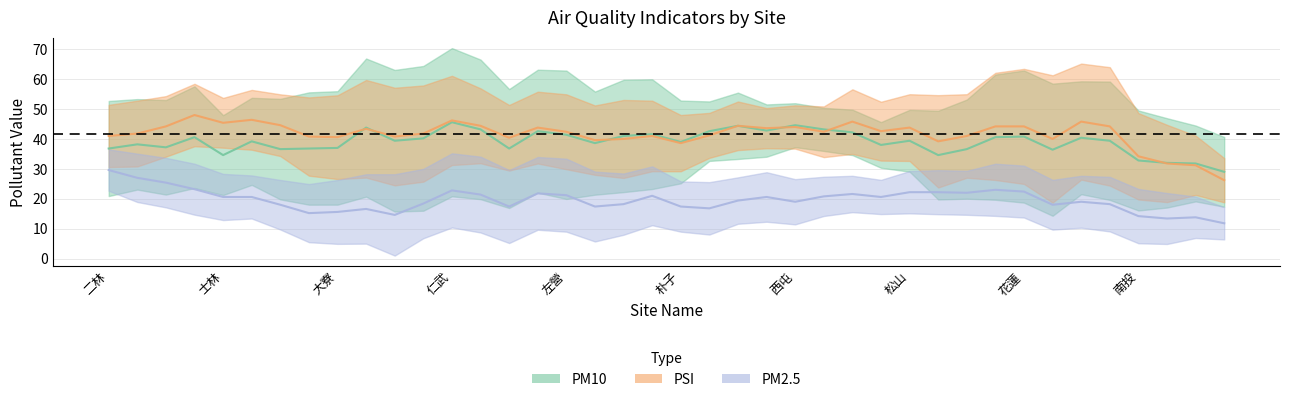

How many data points does each series have?

40